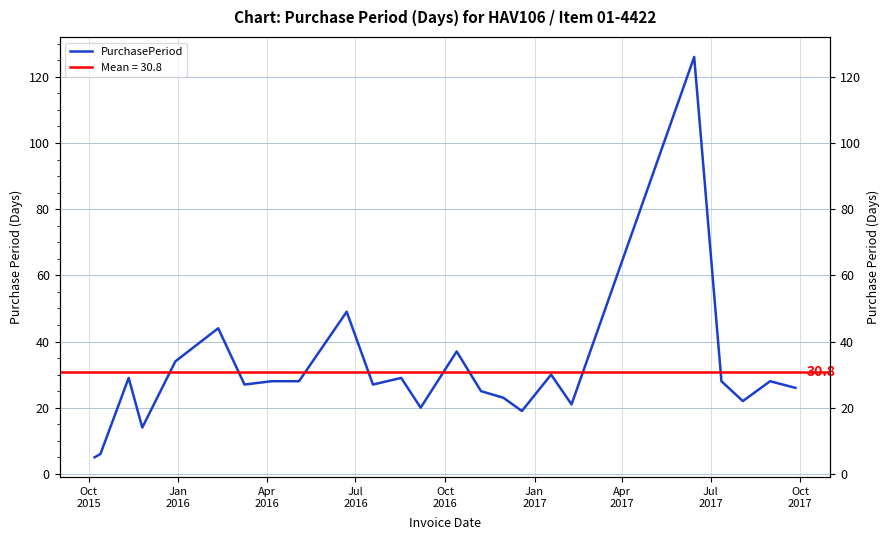

How many points are lower than both their immediate neighbors (excluding endpoints)?

7